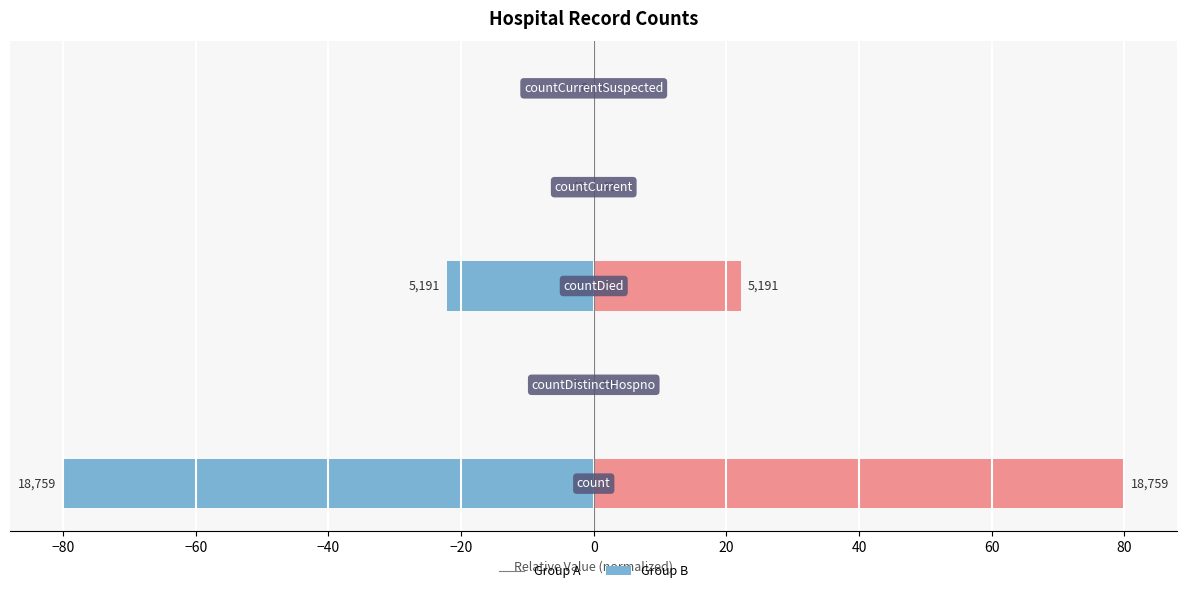

What is the highest value of the Right Group series?

80.0